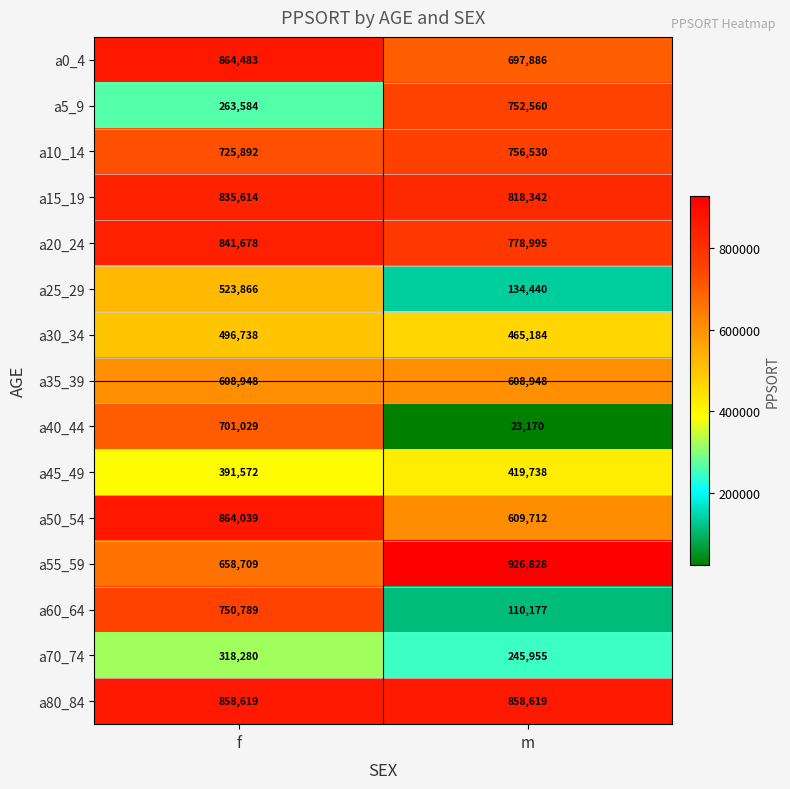

What is the difference between the maximum and minimum values in the a30_34 series?

31554